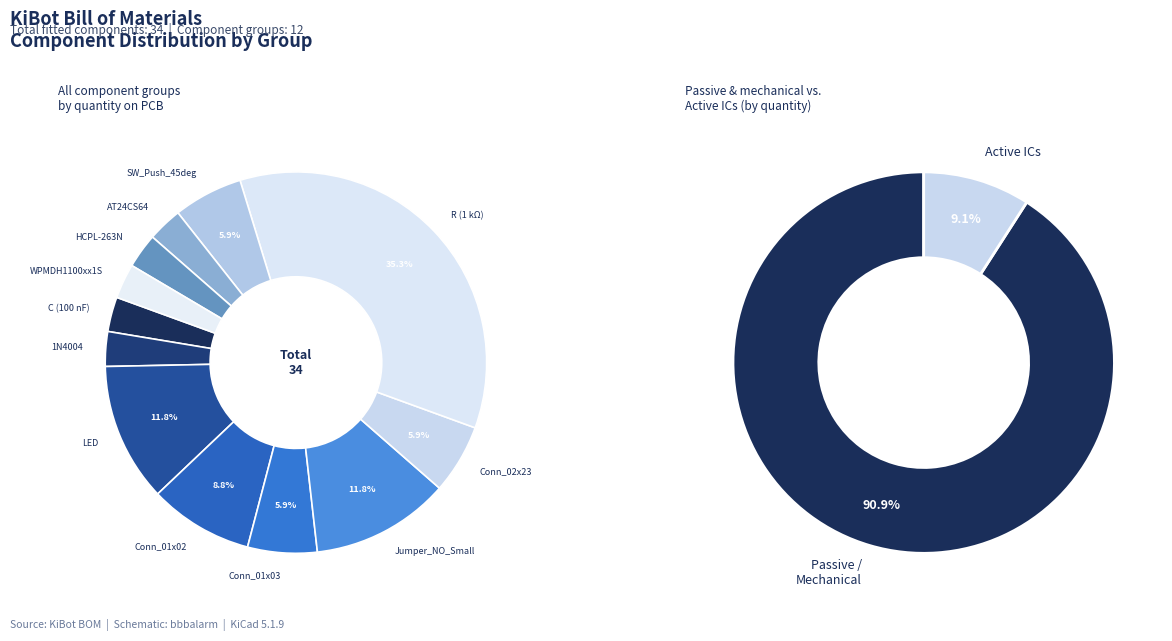

How many segments does this pie chart have?

12